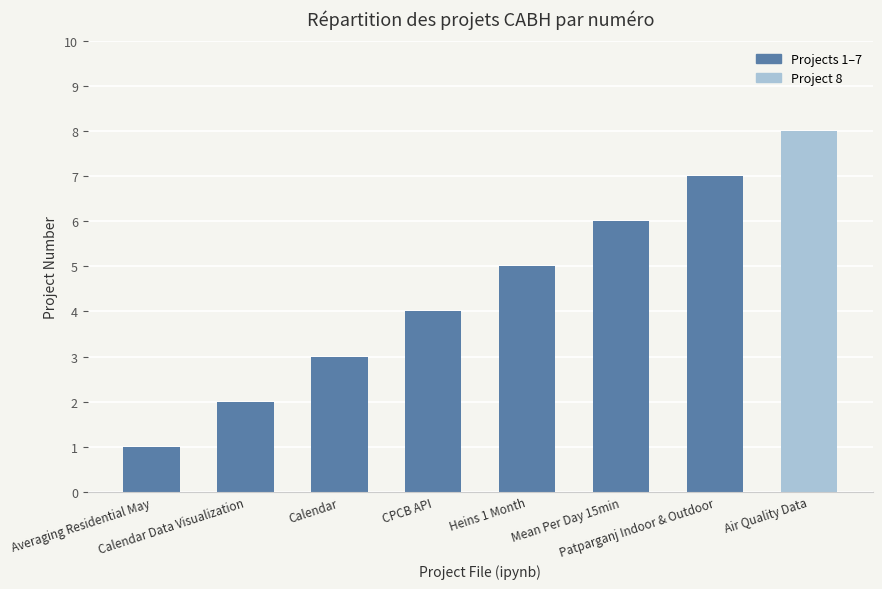

Reading right to left, extract all data points from this chart.

8	7	6	5	4	3	2	1